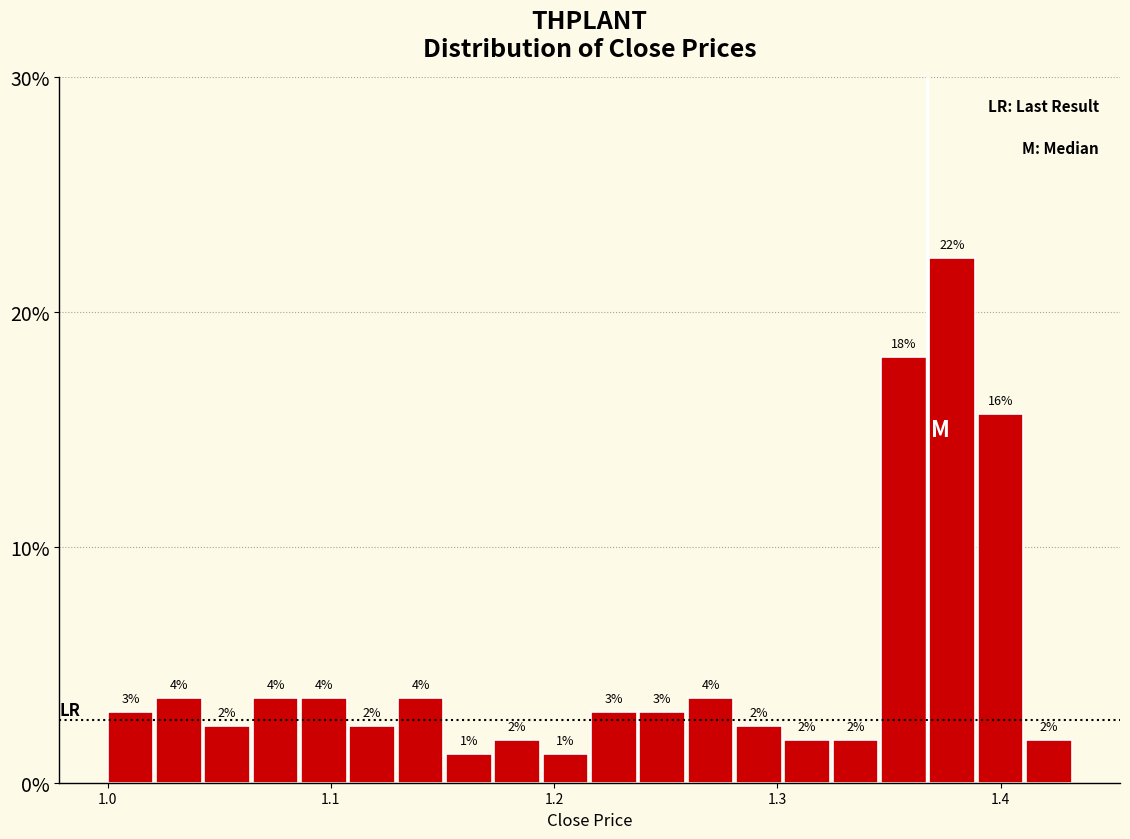

Read against the x-axis, roughly where is the centre of the tallest bar?

1.38